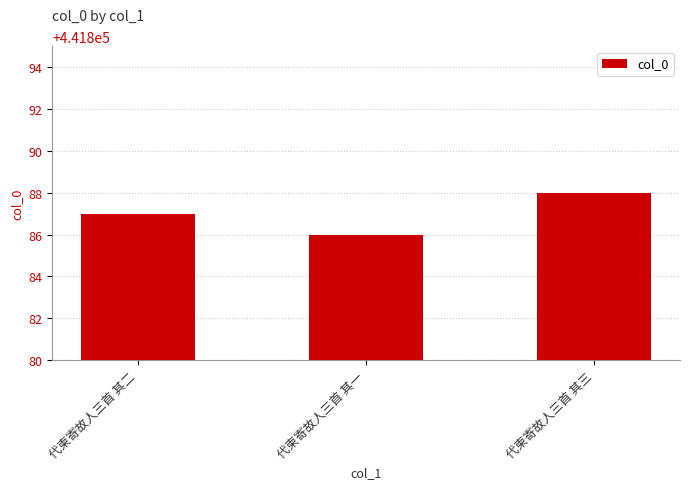

Reading left to right, what are all the values shown in this chart?

代柬寄故人三首 其二=441887	代柬寄故人三首 其一=441886	代柬寄故人三首 其三=441888